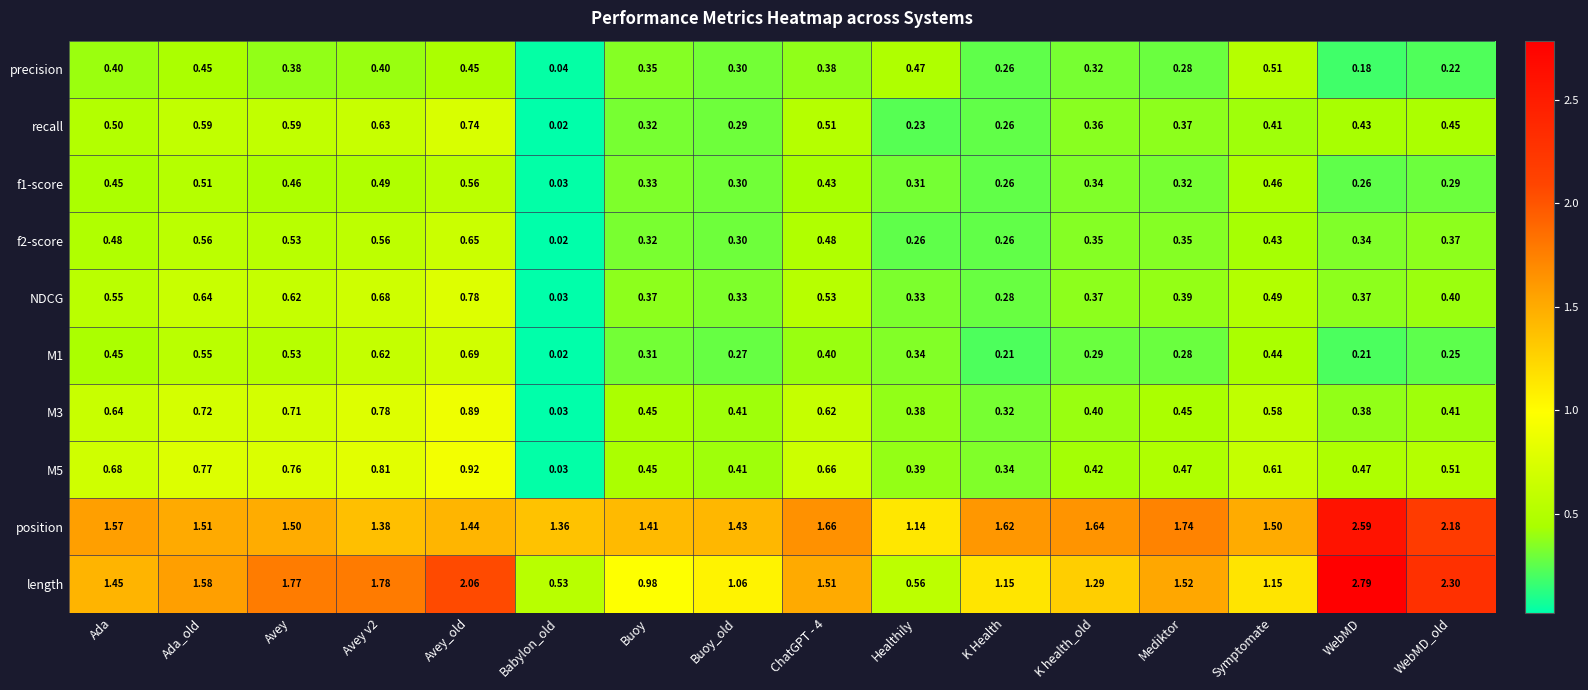

At which category is the sum across all series the highest?

Avey_old